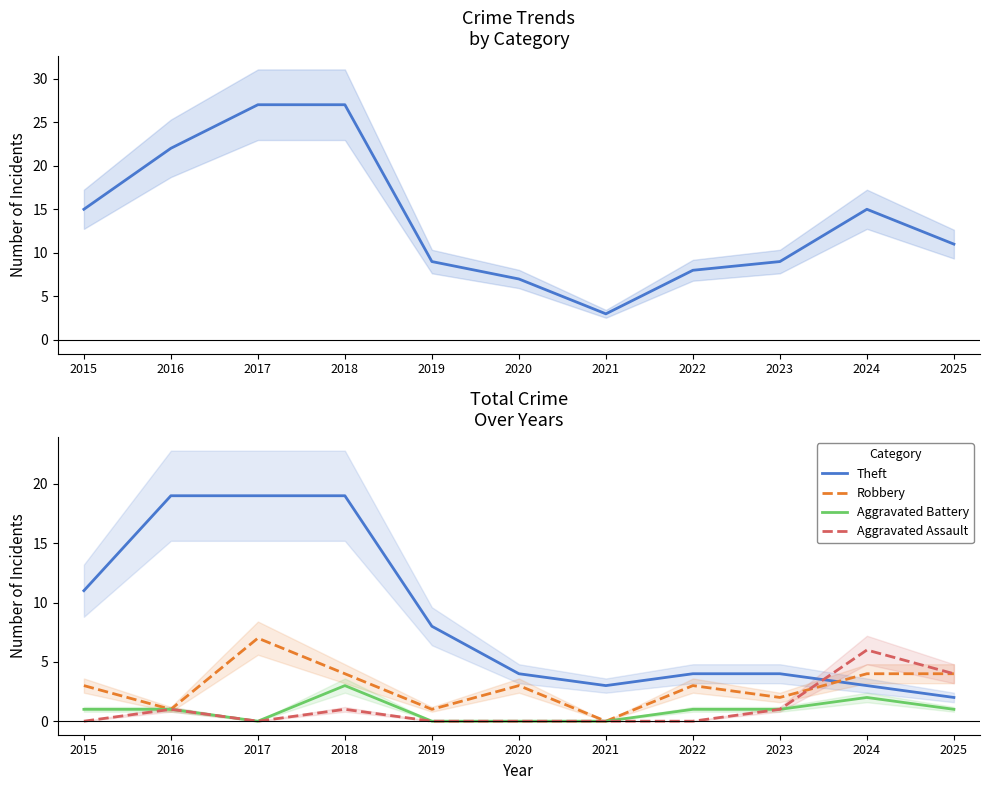

Reading left to right, transcribe all the data shown in this chart.

Total: 15	22	27	27	9	7	3	8	9	15	11
Theft: 11	19	19	19	8	4	3	4	4	3	2
Robbery: 3	1	7	4	1	3	0	3	2	4	4
Aggravated Battery: 1	1	0	3	0	0	0	1	1	2	1
Aggravated Assault: 0	1	0	1	0	0	0	0	1	6	4